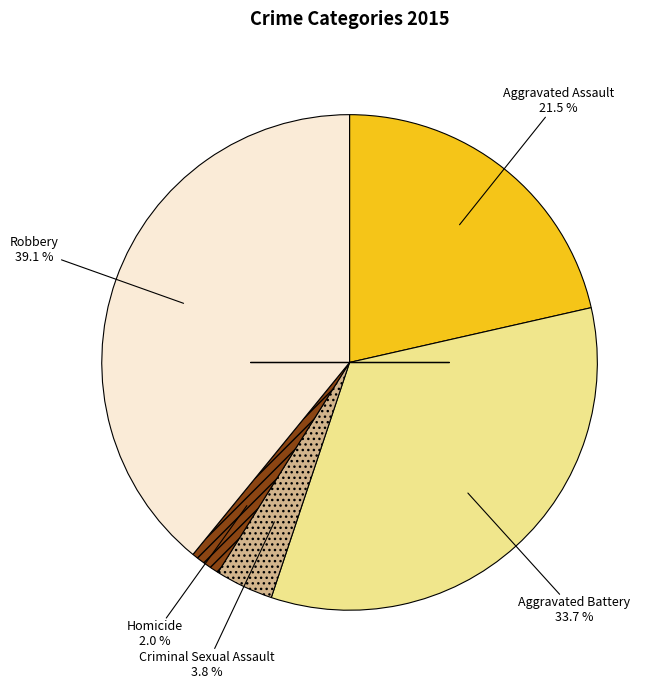

Is there a majority slice in this chart?

No